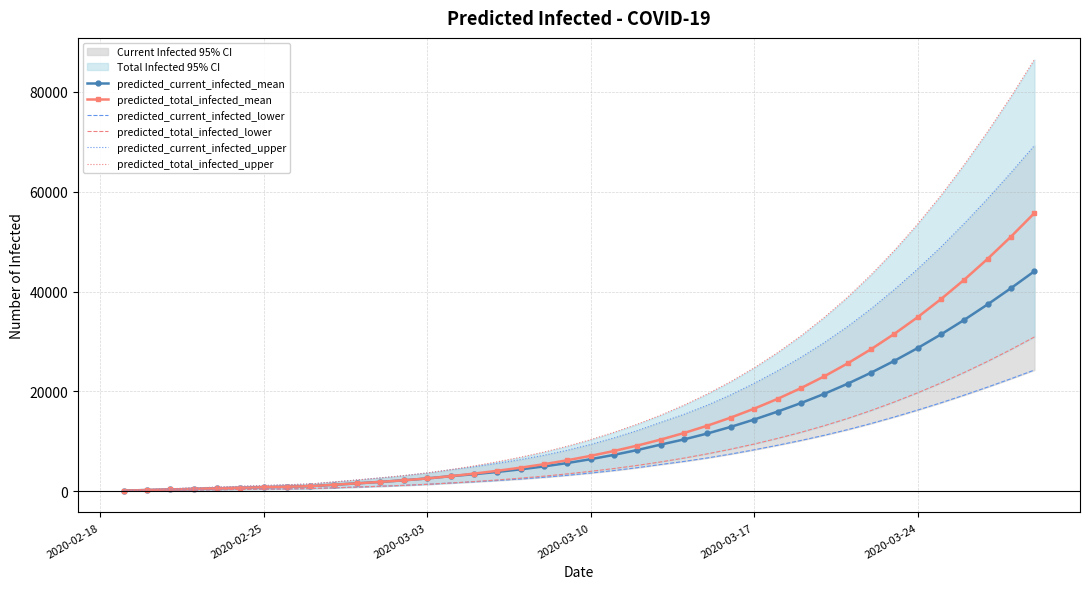

What is the maximum value for predicted_current_infected_mean?

44079